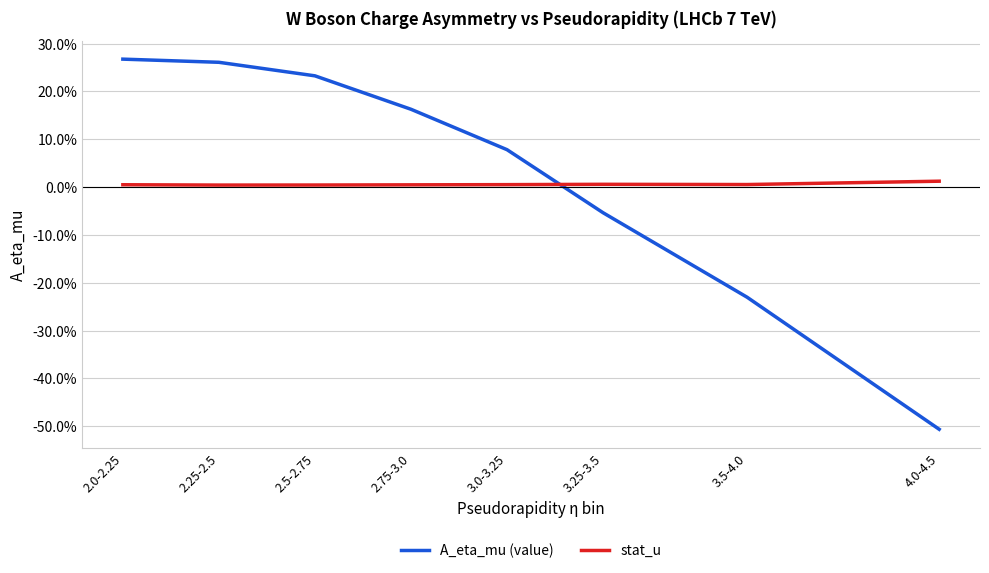

What are all the series names shown in the legend?

A_eta_mu (value), stat_u